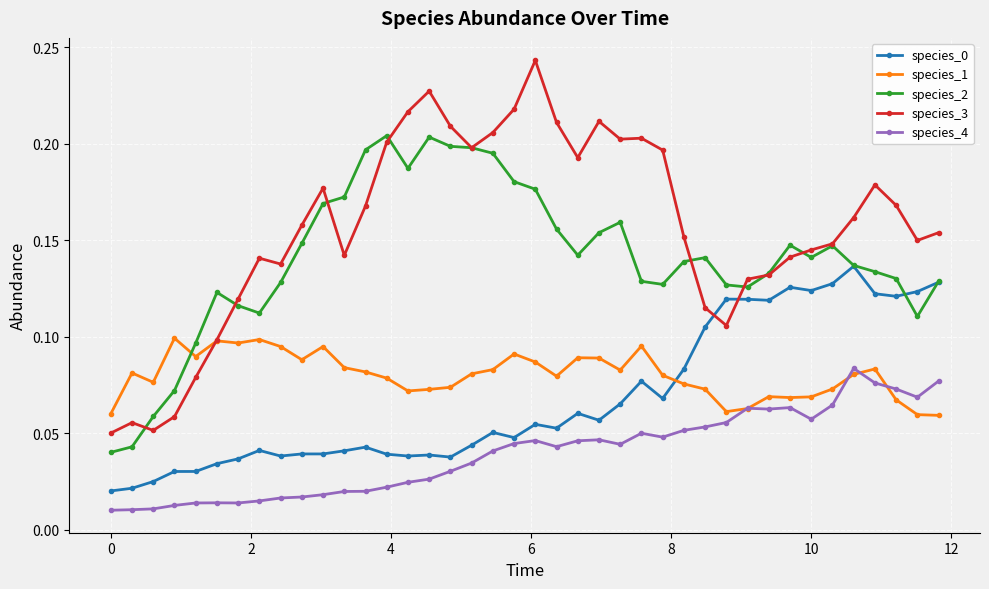

Which series has the largest total across all categories?

species_3